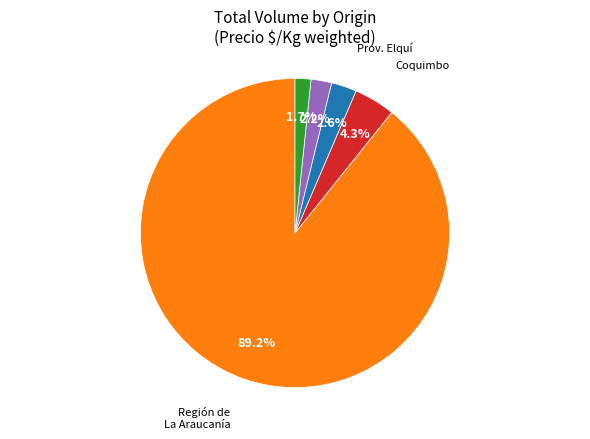

Which category has the biggest portion of the pie?

Región de La Araucanía